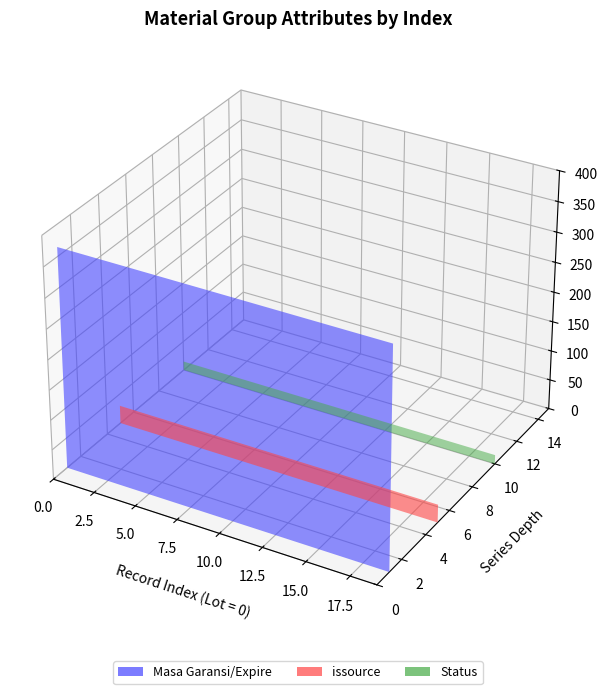

Reading right to left, transcribe all the data shown in this chart.

Masa Garansi/Expire: 365	365	365	365	365	365	365	365	365	365	365	365	365	365	365	365	365	365	365	365	365	365	365	365	365	365	365	365	365
issource: 1	1	1	1	1	1	1	1	1	1	1	1	1	1	1	1	1	1	1	1	1	1	1	1	1	1	1	1	1
Status: 1	1	1	1	1	1	1	1	1	1	1	1	1	1	1	1	1	1	1	1	1	1	1	1	1	1	1	1	1